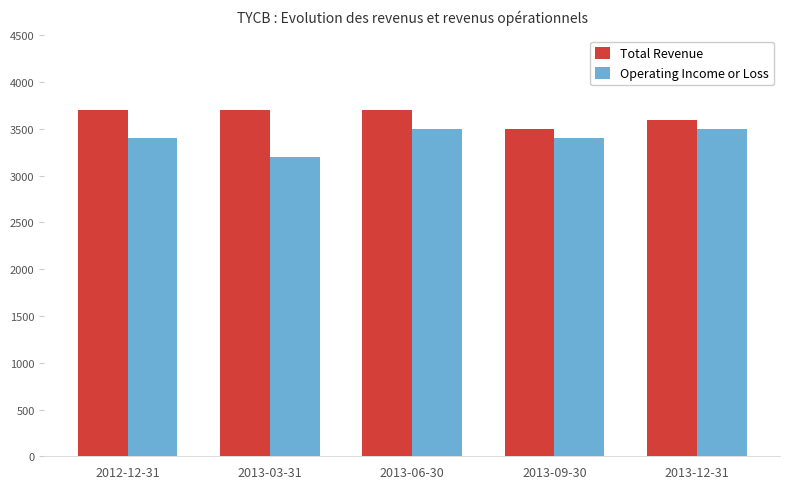

True or false: Total Revenue has a value of 3700 at 2013-03-31.

True